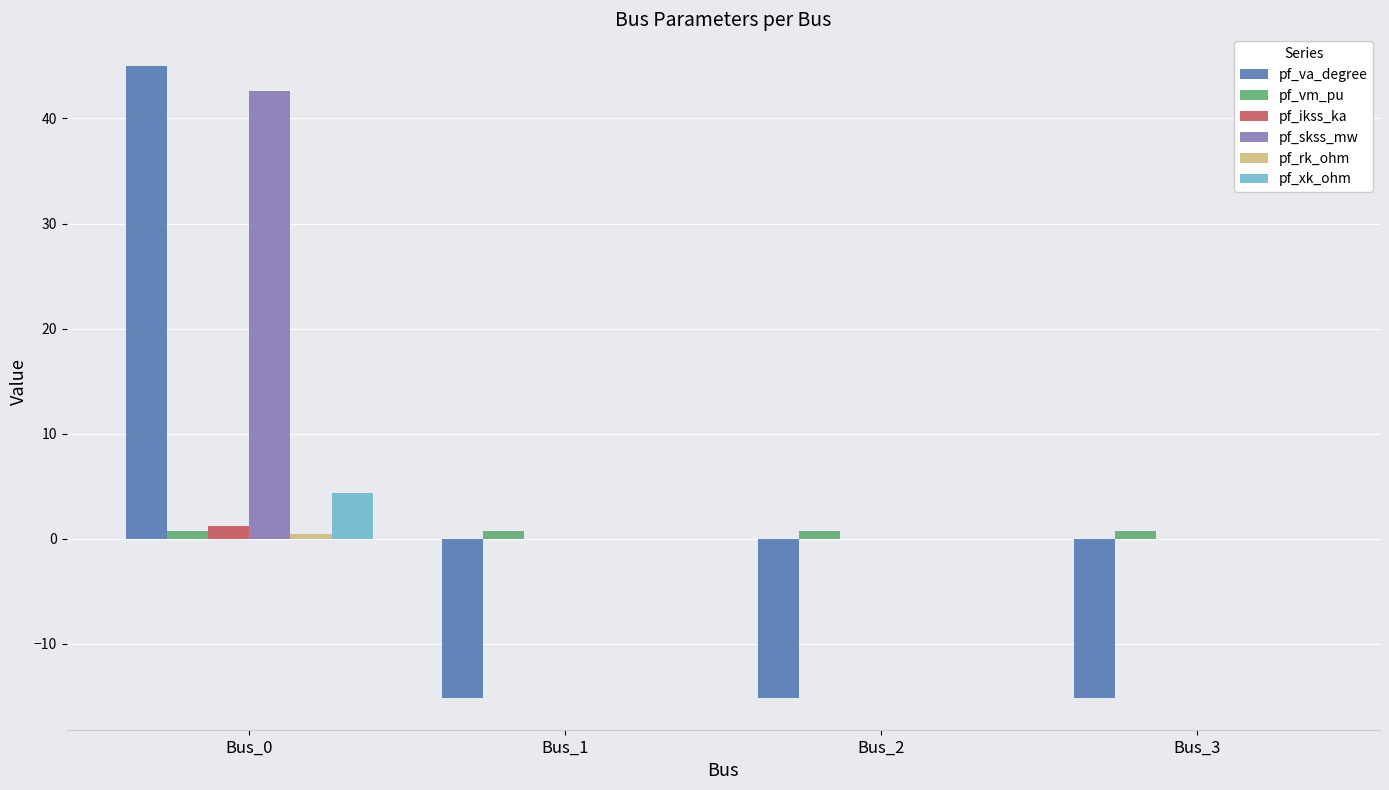

What is the average value of the pf_skss_mw series?

10.7